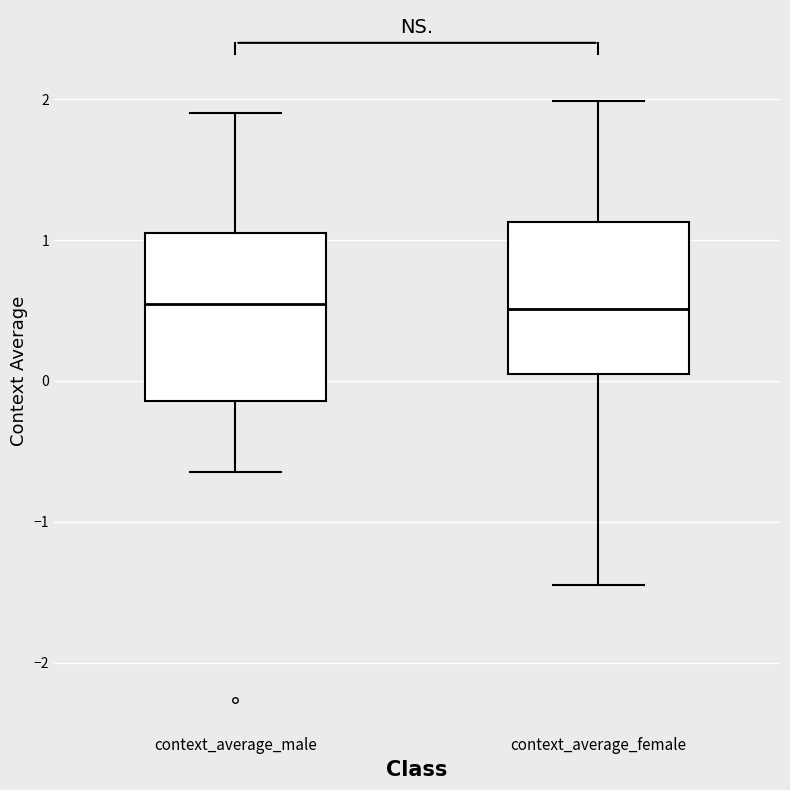

Reading left to right, transcribe this box plot: for each box, give where its median line is, the range the box spans, and where its two whiskers end, as read against the y-axis. The values are not printed on the chart, so give them approximately, as read against the axis.

context_average_male: median 0.5, box -0.1 to 1.1, whiskers -0.6 to 1.9
context_average_female: median 0.5, box 0.0 to 1.1, whiskers -1.4 to 2.0